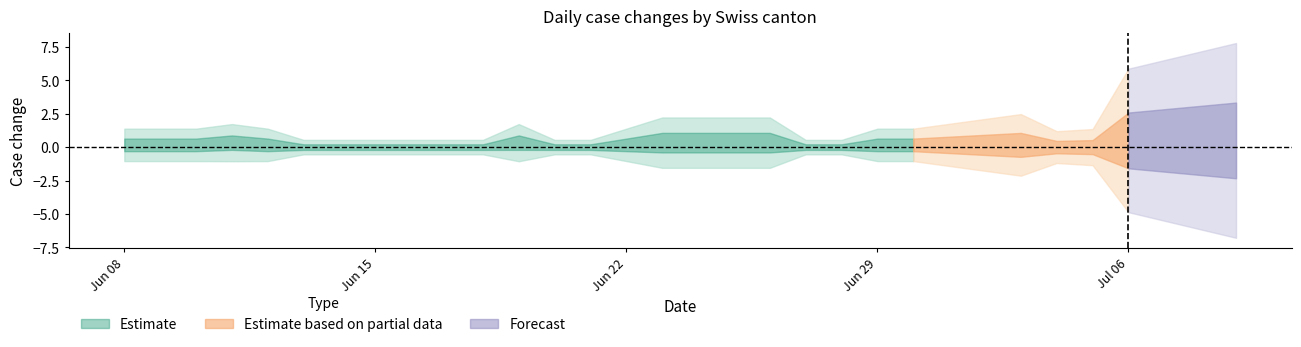

What position from the right is 2020-06-26?

14